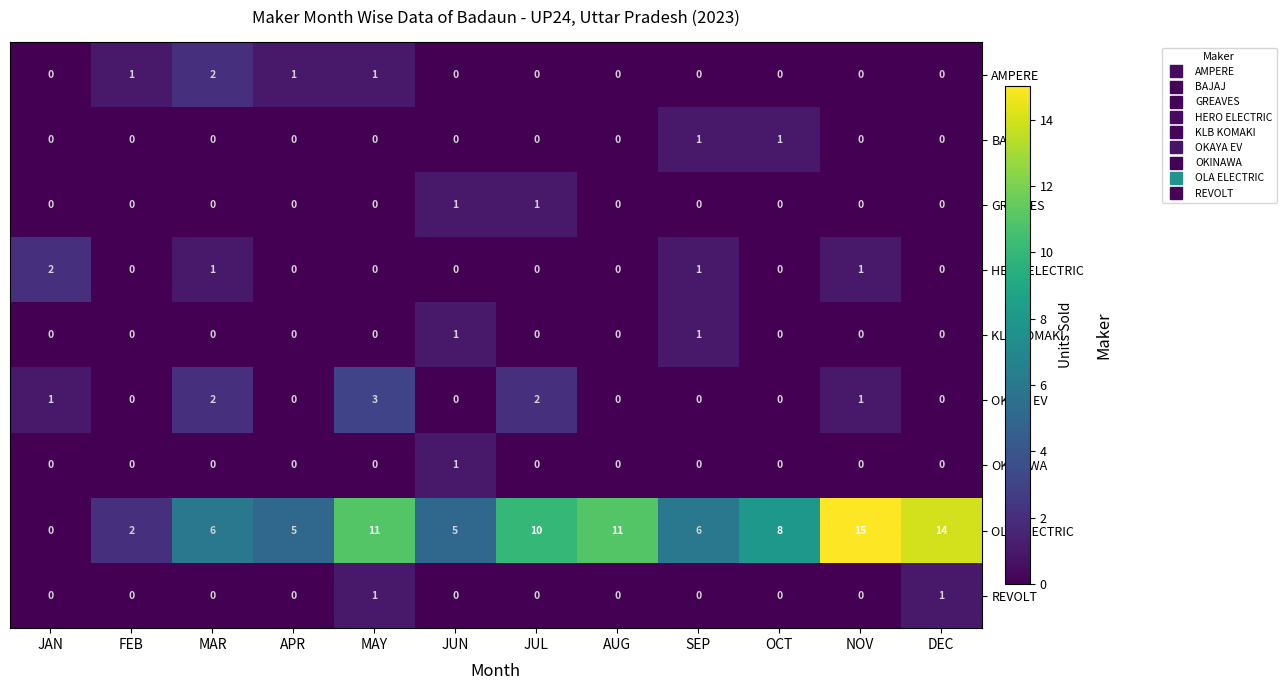

Between JAN and DEC, which series saw the biggest shift?

OLA ELECTRIC